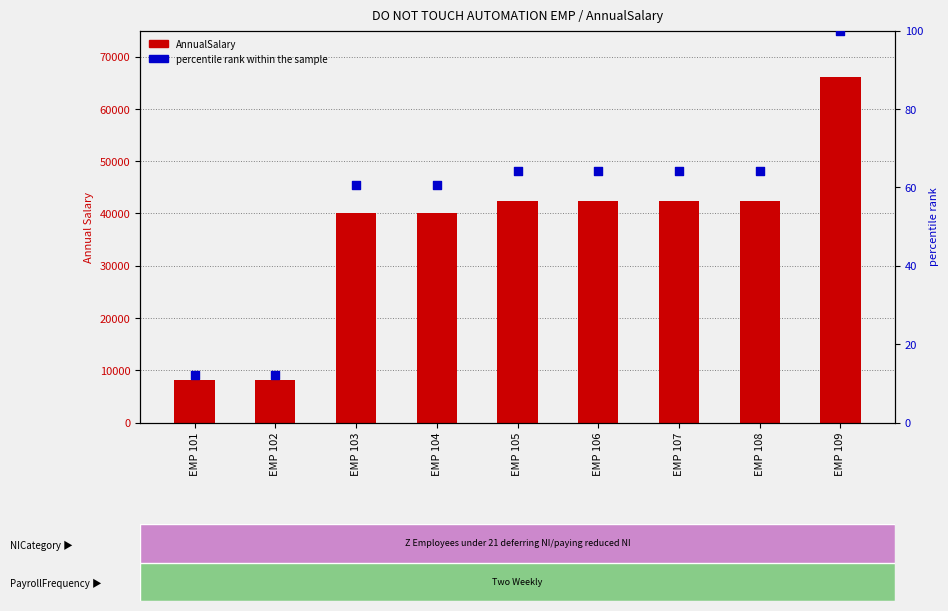

Which series reaches the maximum Y coordinate?

AnnualSalary